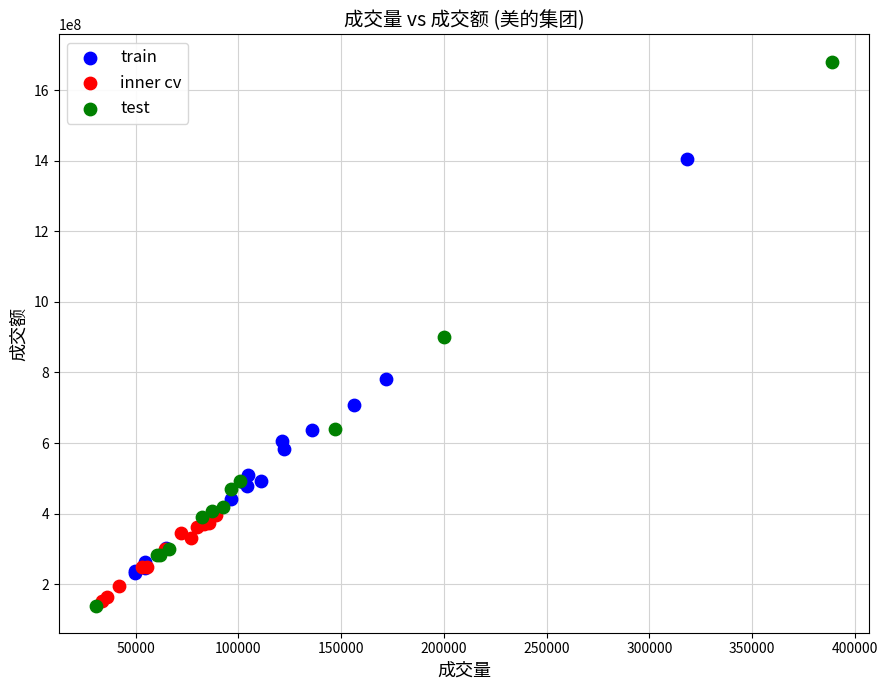

Which series contains the highest Y value?

test